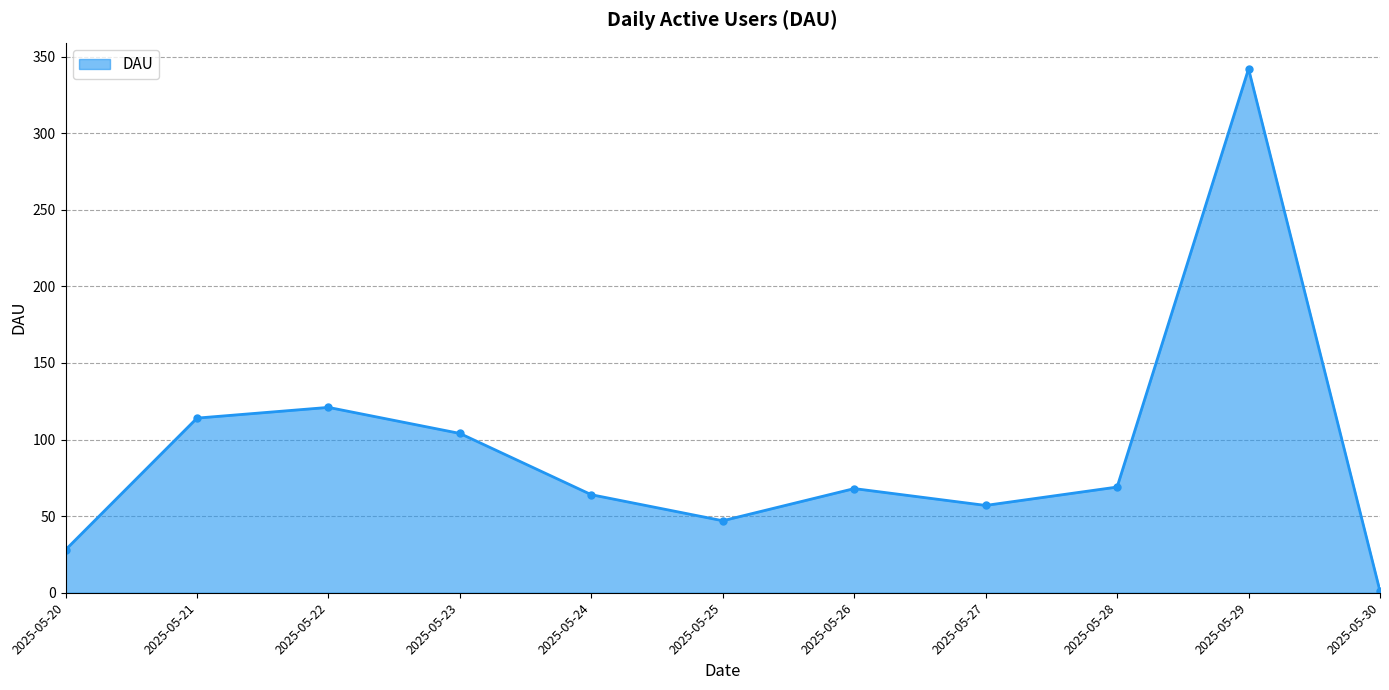

What is the value of the 7th point from the left?

68